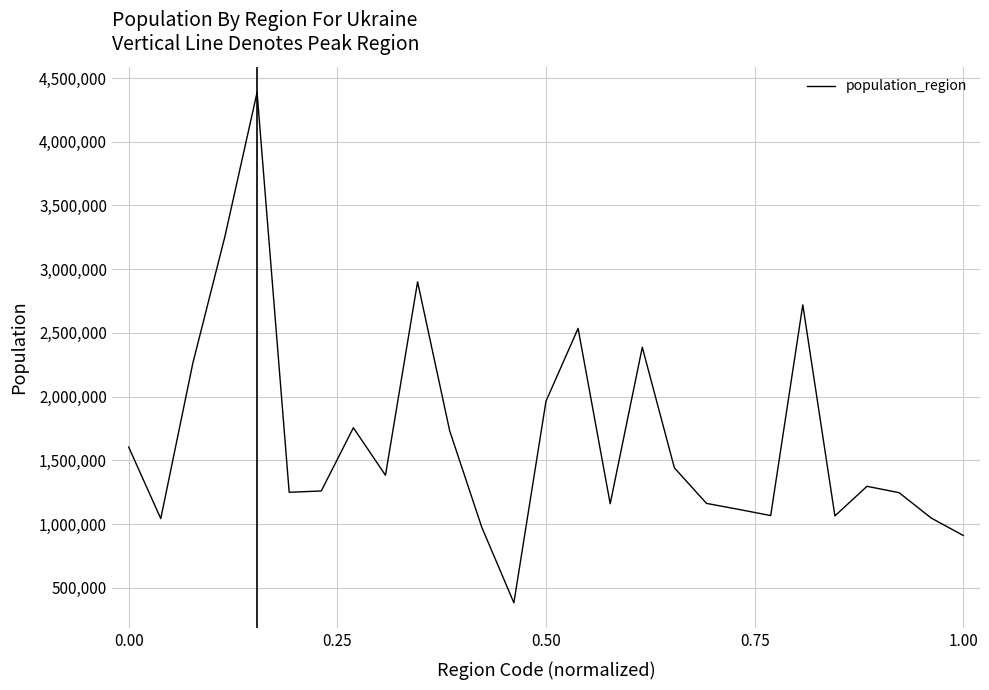

What is the difference between the maximum and minimum values?

4006017